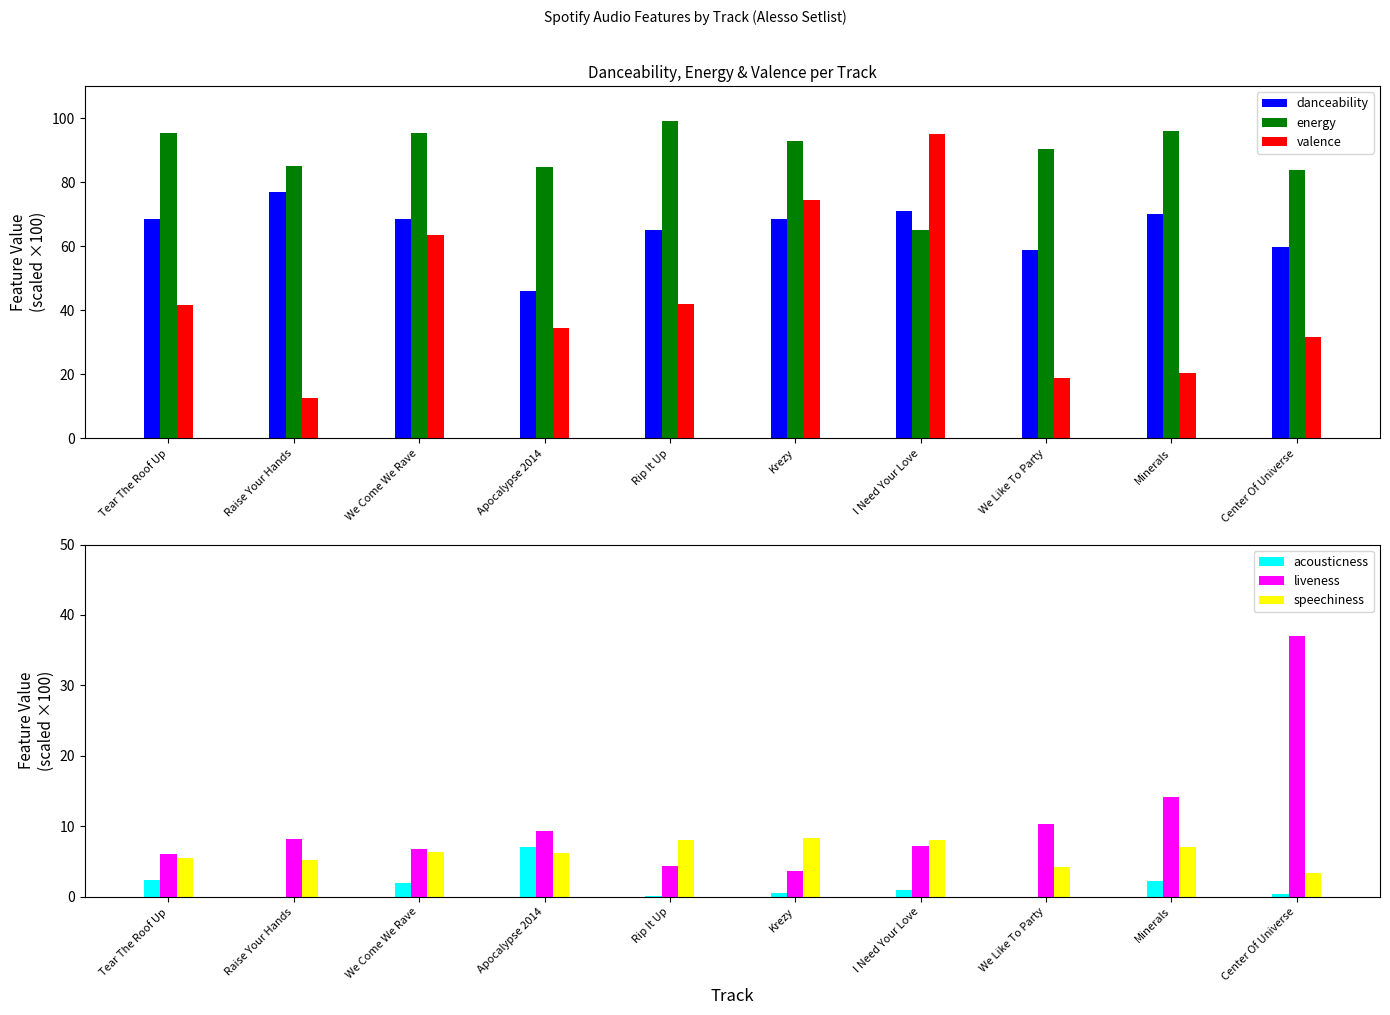

What is the average value of the liveness series?

10.7